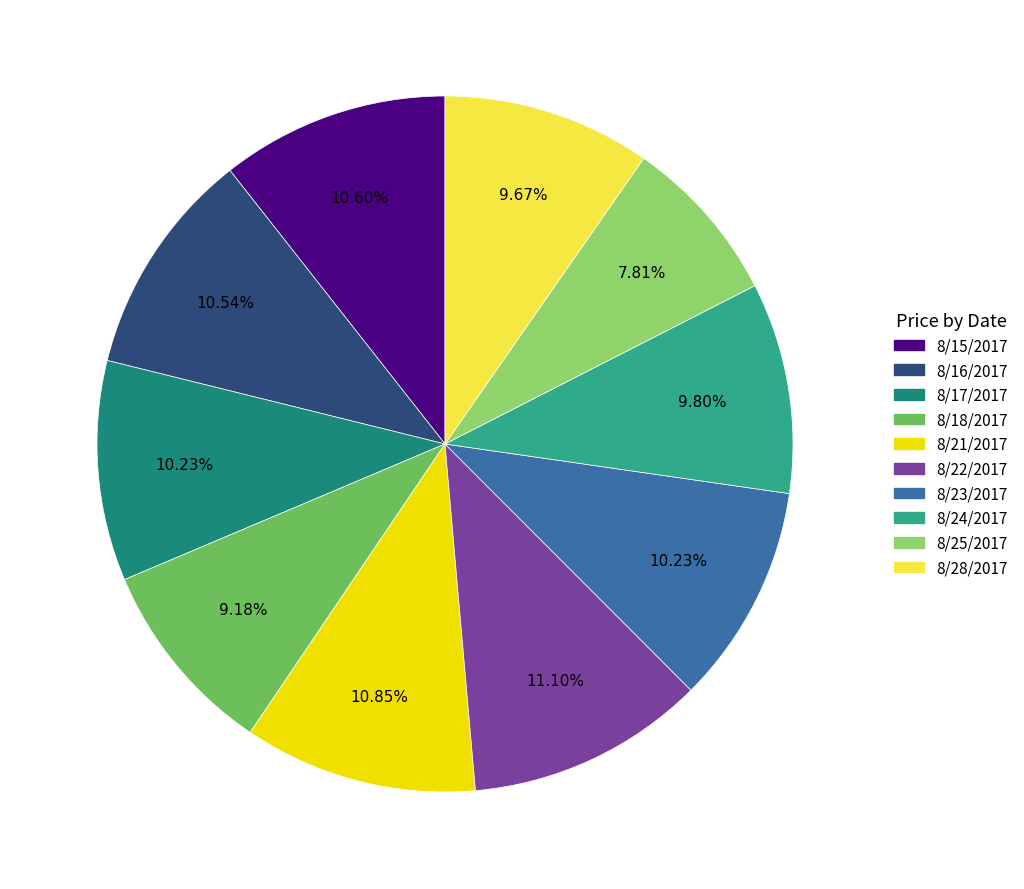

What is the ratio of the value at 8/25/2017 to the value at 8/21/2017?

0.7